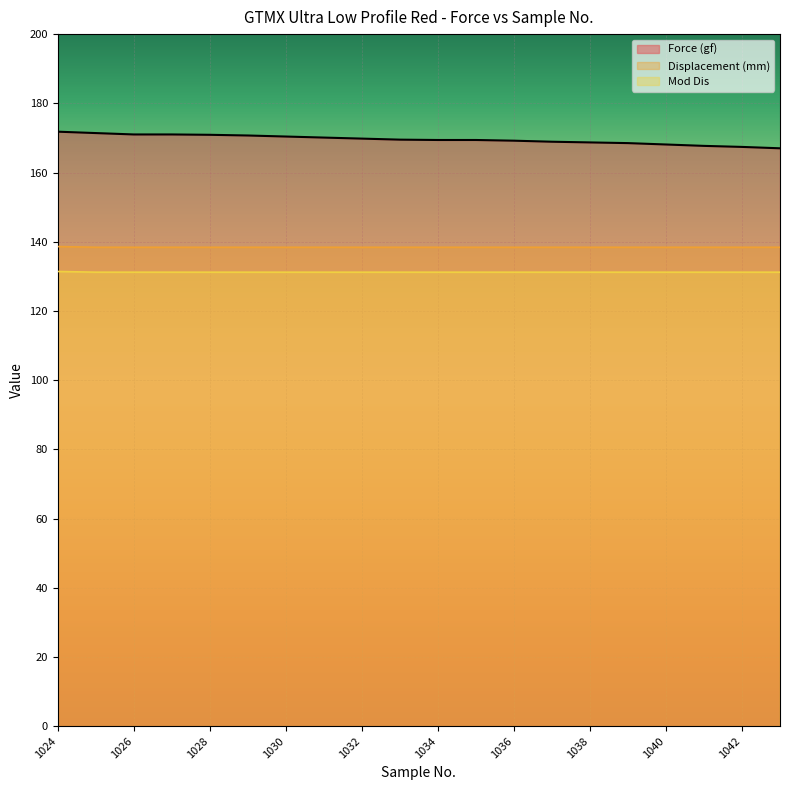

How many lines are shown in the chart?

3